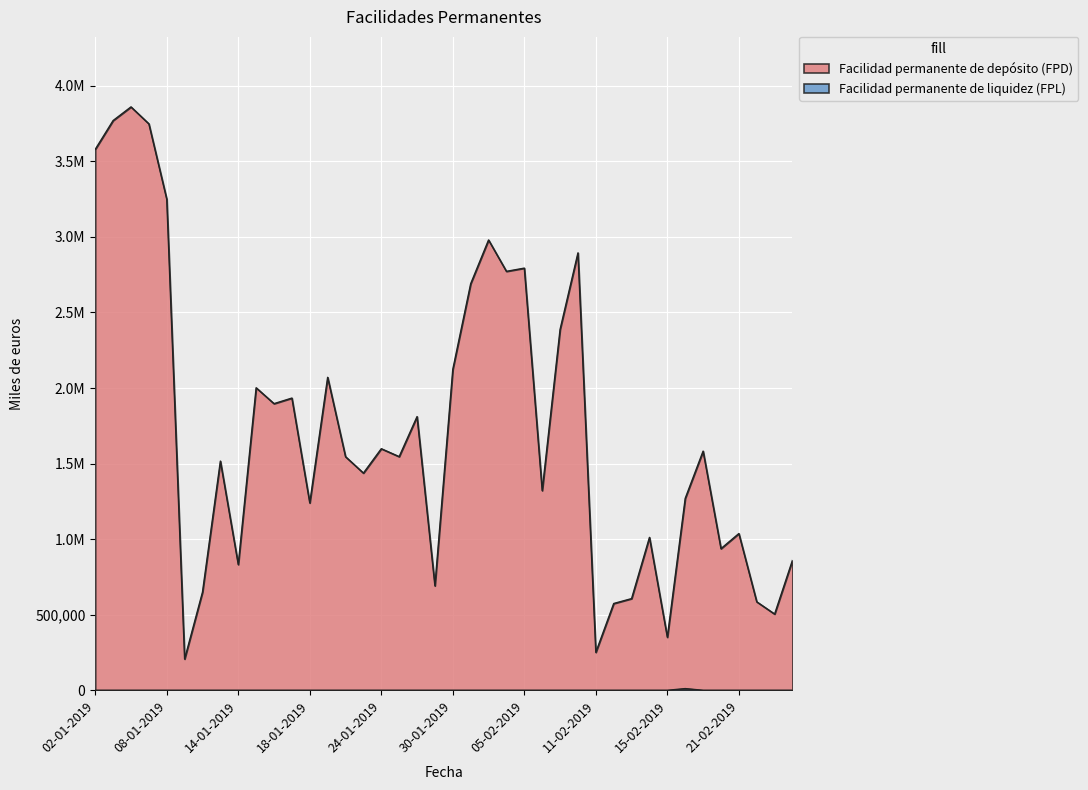

Reading left to right, what are all the values shown in this chart?

Facilidad permanente de depósito (FPD): 3579239	3769839	3860104	3748154	3249654	206894	649694	1516492	832021	2001721	1896640	1933440	1239740	2070840	1545610	1437210	1598360	1546060	1810860	691276	2123476	2690077	2979577	2772002	2793319	1321319	2387419	2894219	251122	574223	606623	1011724	350875	1269978	1582378	937179	1037080	585481	504380	860980
Facilidad permanente de liquidez (FPL): 0	0	0	0	0	0	0	0	0	0	0	0	0	0	0	0	0	0	0	0	0	0	0	0	0	0	0	0	0	0	0	0	0	11200	0	0	0	0	0	0